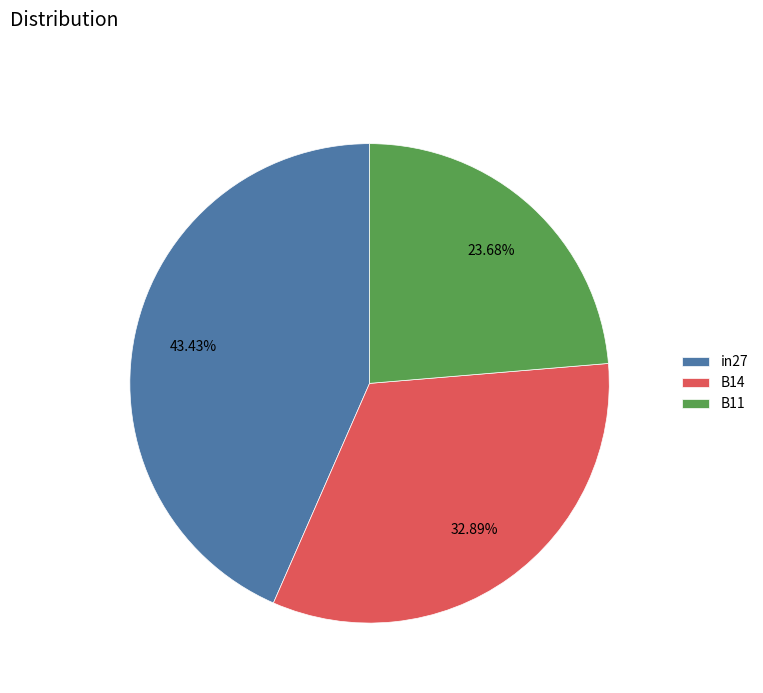

Is it true that B14 is 39% of the pie?

False